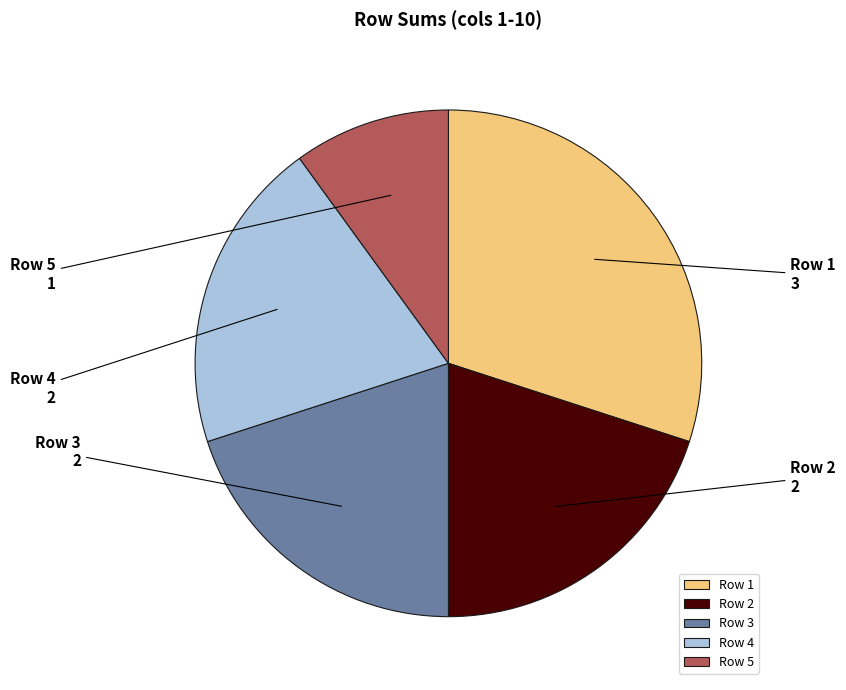

What is the ratio of the value at Row 5 to the value at Row 4?

0.5